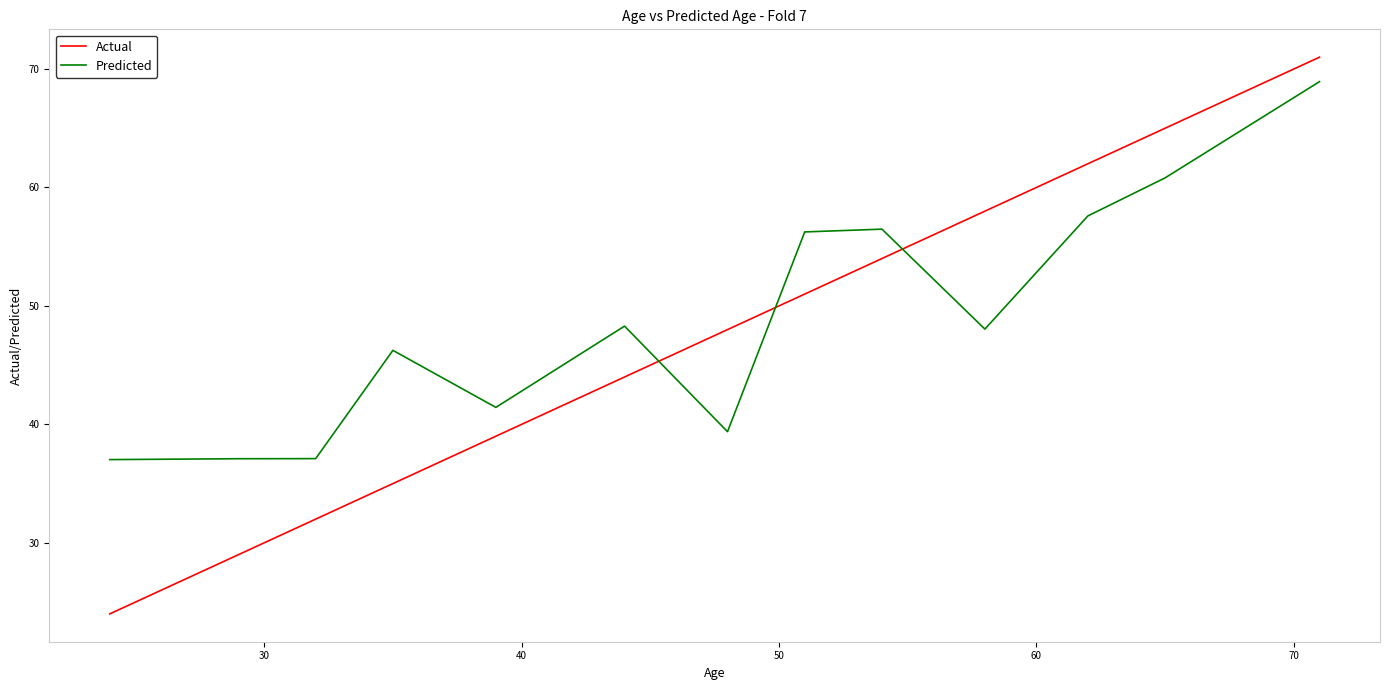

True or false: Actual and Predicted intersect in this chart.

True